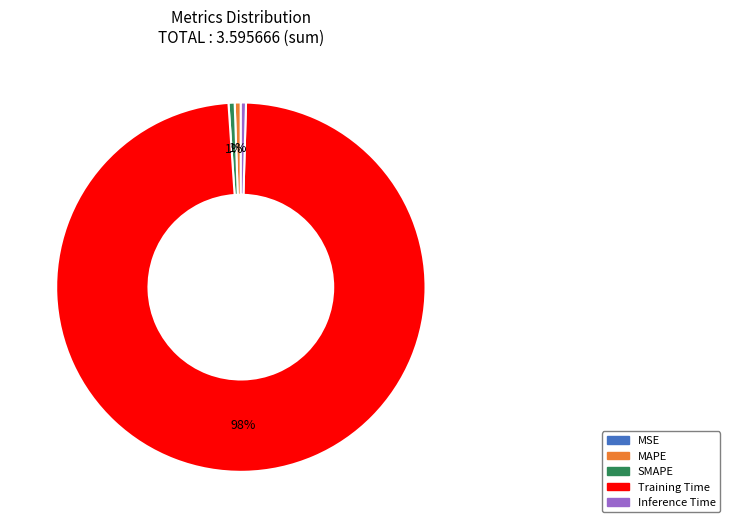

To the nearest percent, what is the average slice percentage?

20%